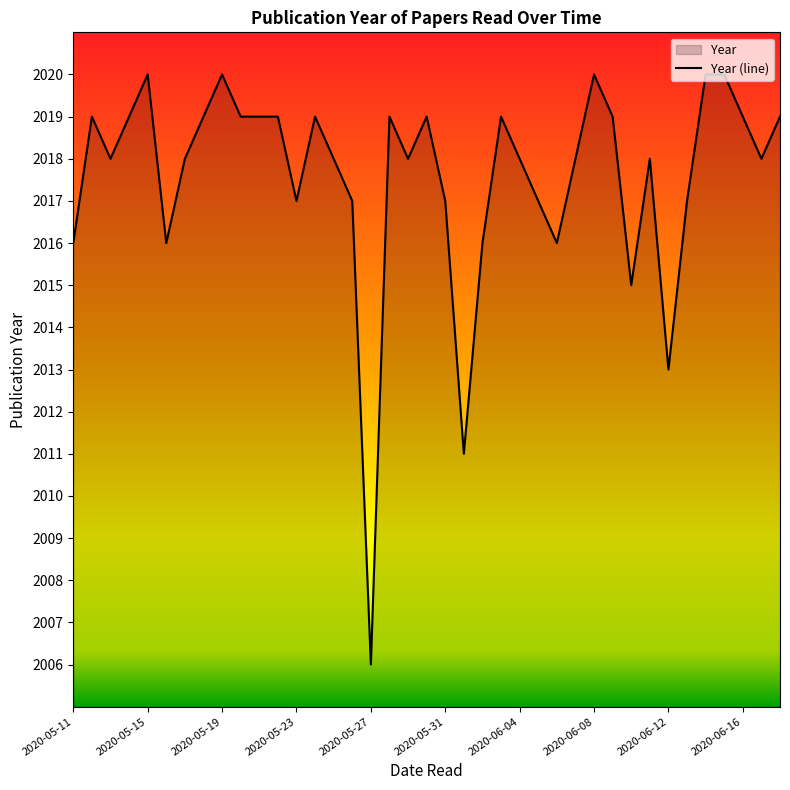

What is the sum of the values at 2020-05-20 and 2020-05-31?

4036